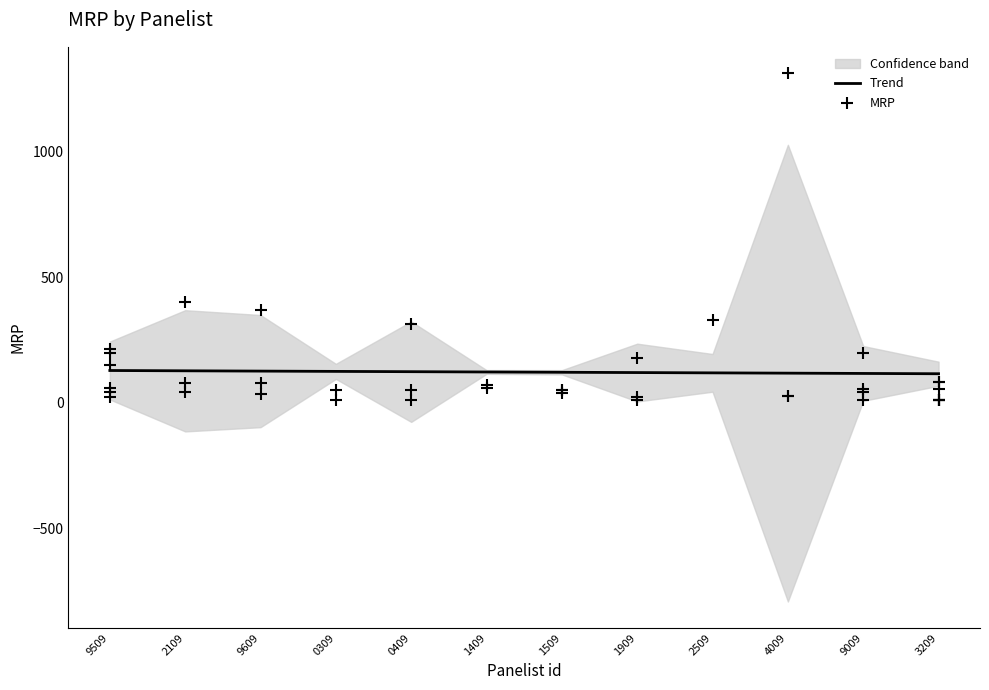

Is it true that Trend equals 202.0 at 0409?

False